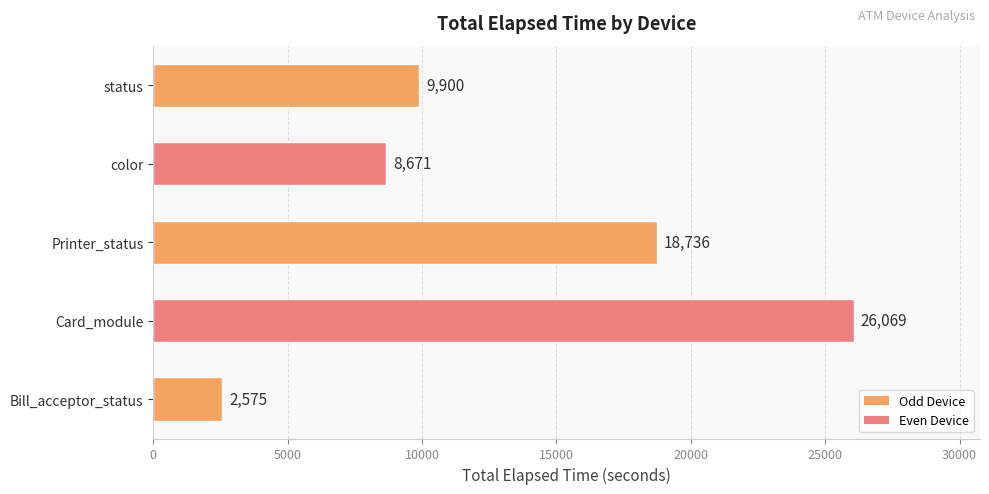

List the labels in order of value, smallest first.

Bill_acceptor_status, color, status, Printer_status, Card_module